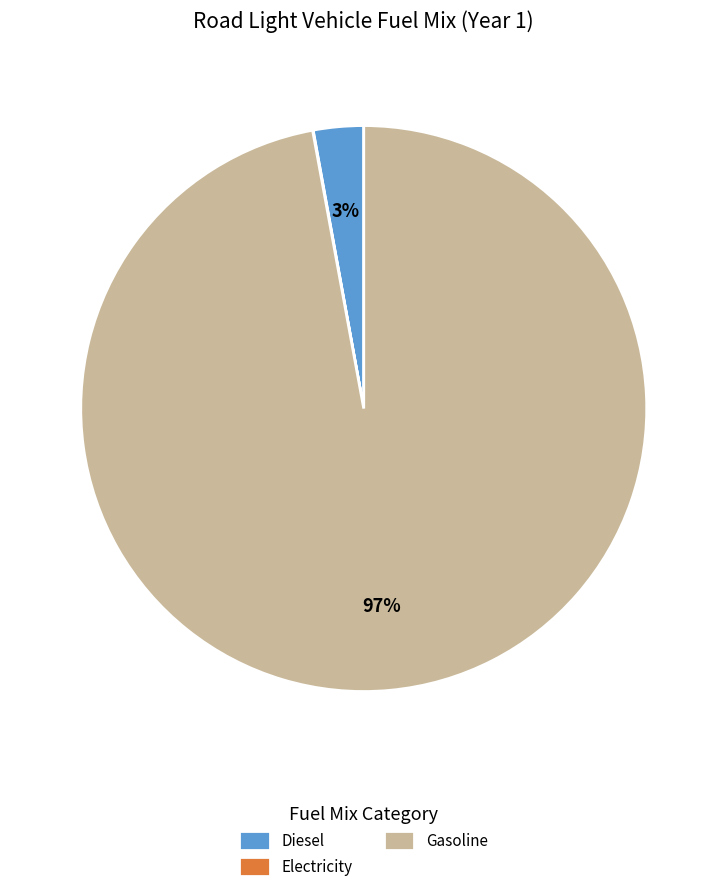

What percentage is the Gasoline slice, to the nearest percent?

97%